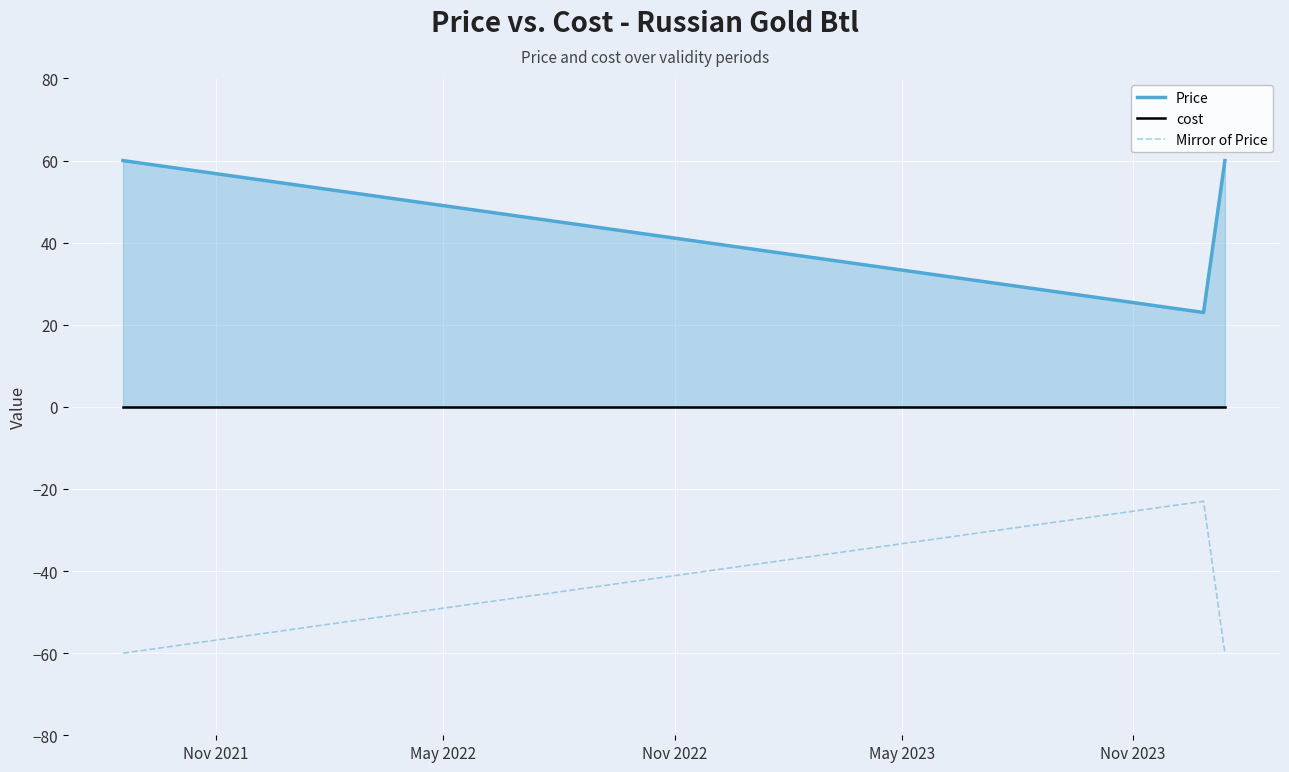

Does the chart display data point markers on the line(s)?

No